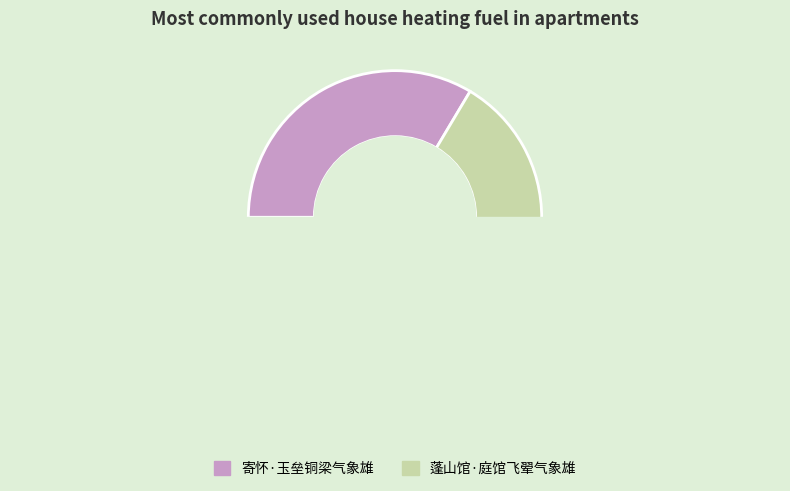

Count the number of slices in the pie.

2